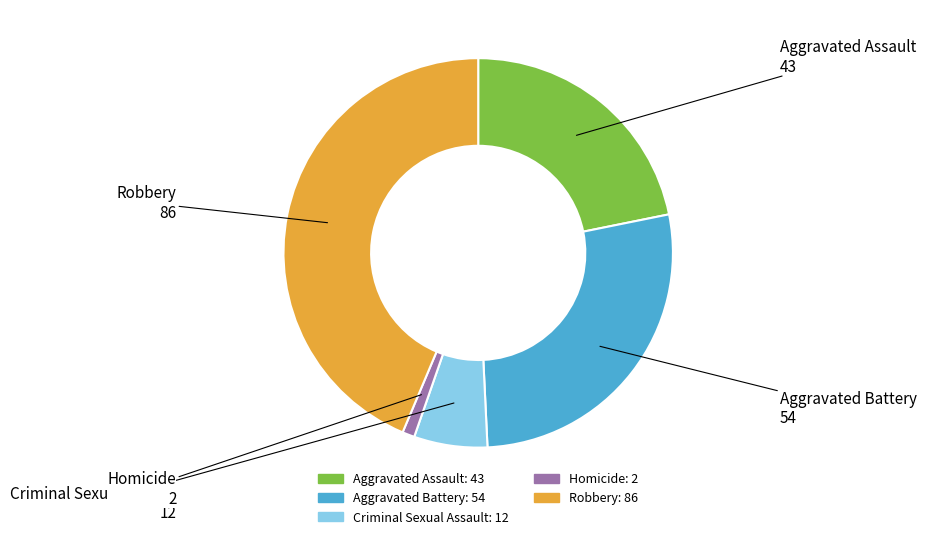

Rank the categories by value from highest to lowest.

Robbery, Aggravated Battery, Aggravated Assault, Criminal Sexual Assault, Homicide